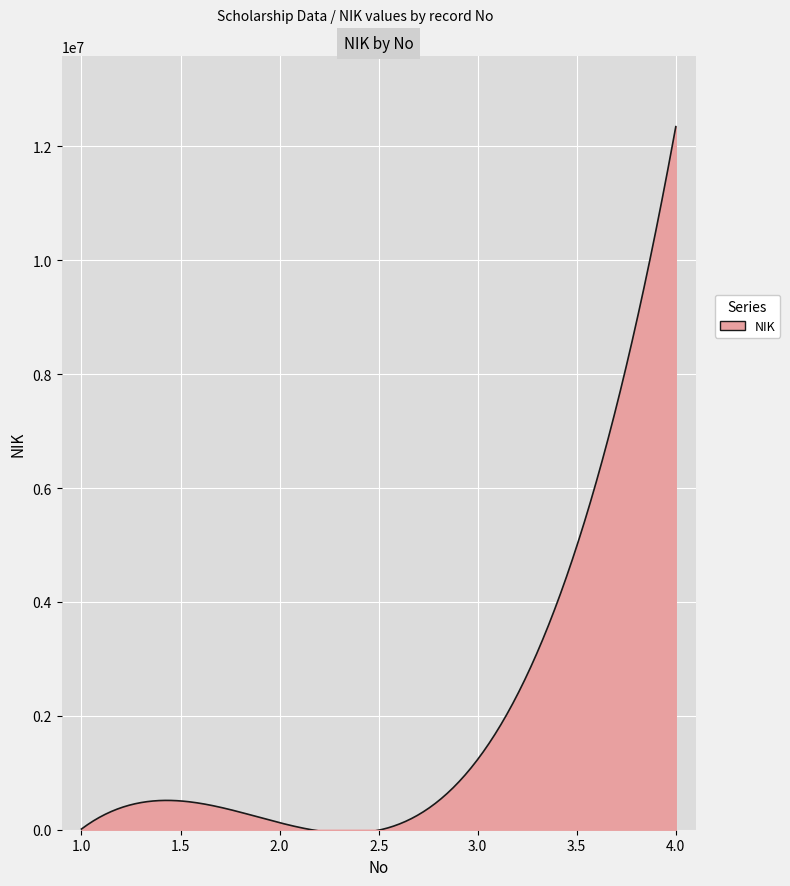

What is the maximum value shown in the chart?

12345678.0